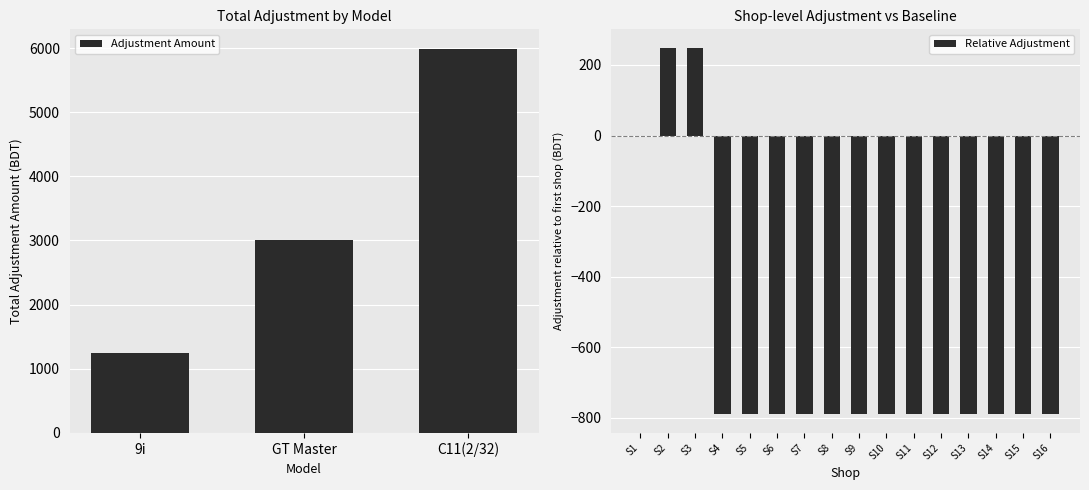

Does the chart contain stacked bars?

No